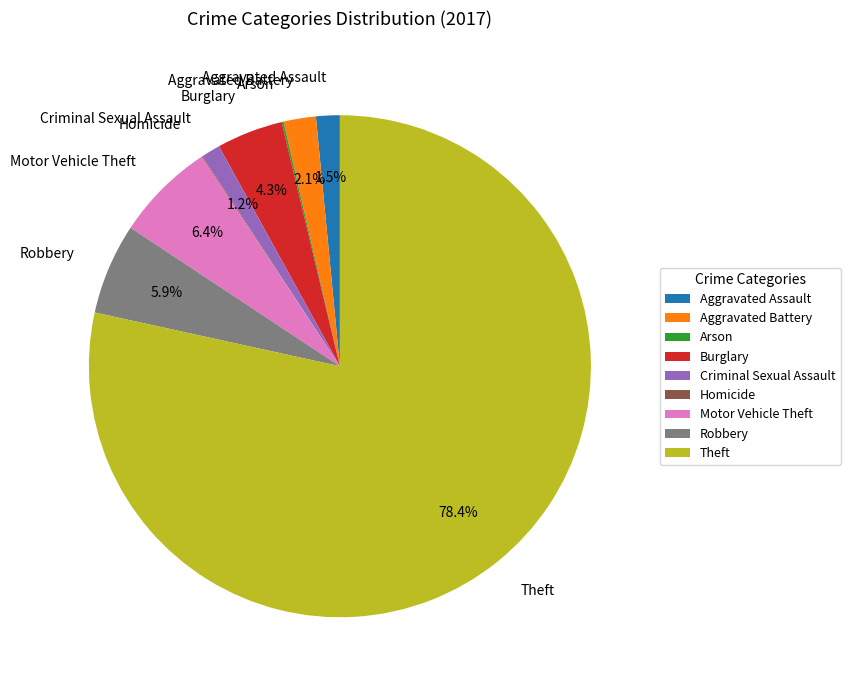

What is the majority slice?

Theft